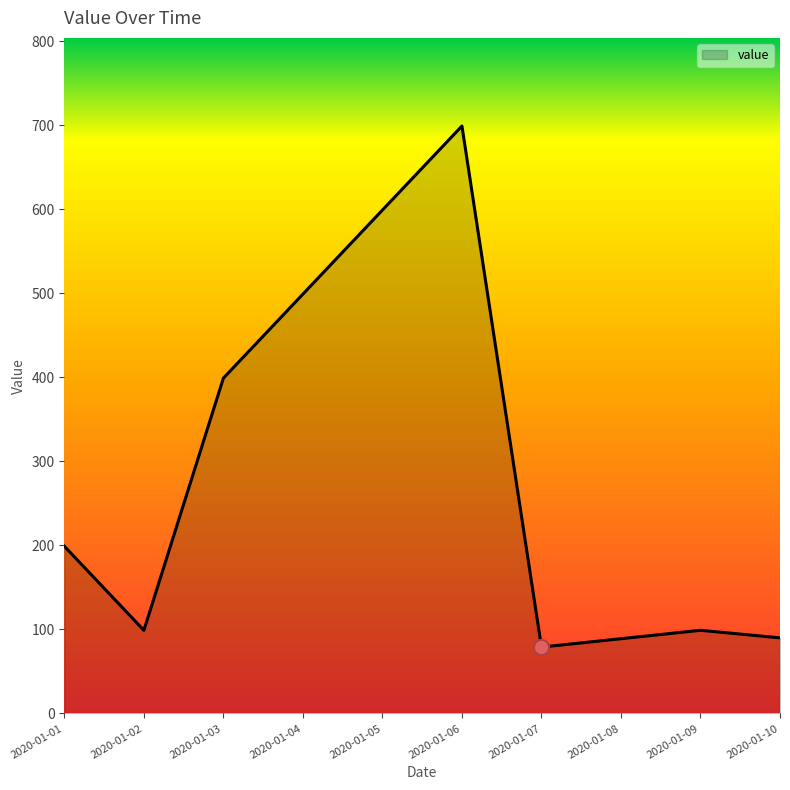

What is the change in value from 2020-01-04 to 2020-01-08?

-410